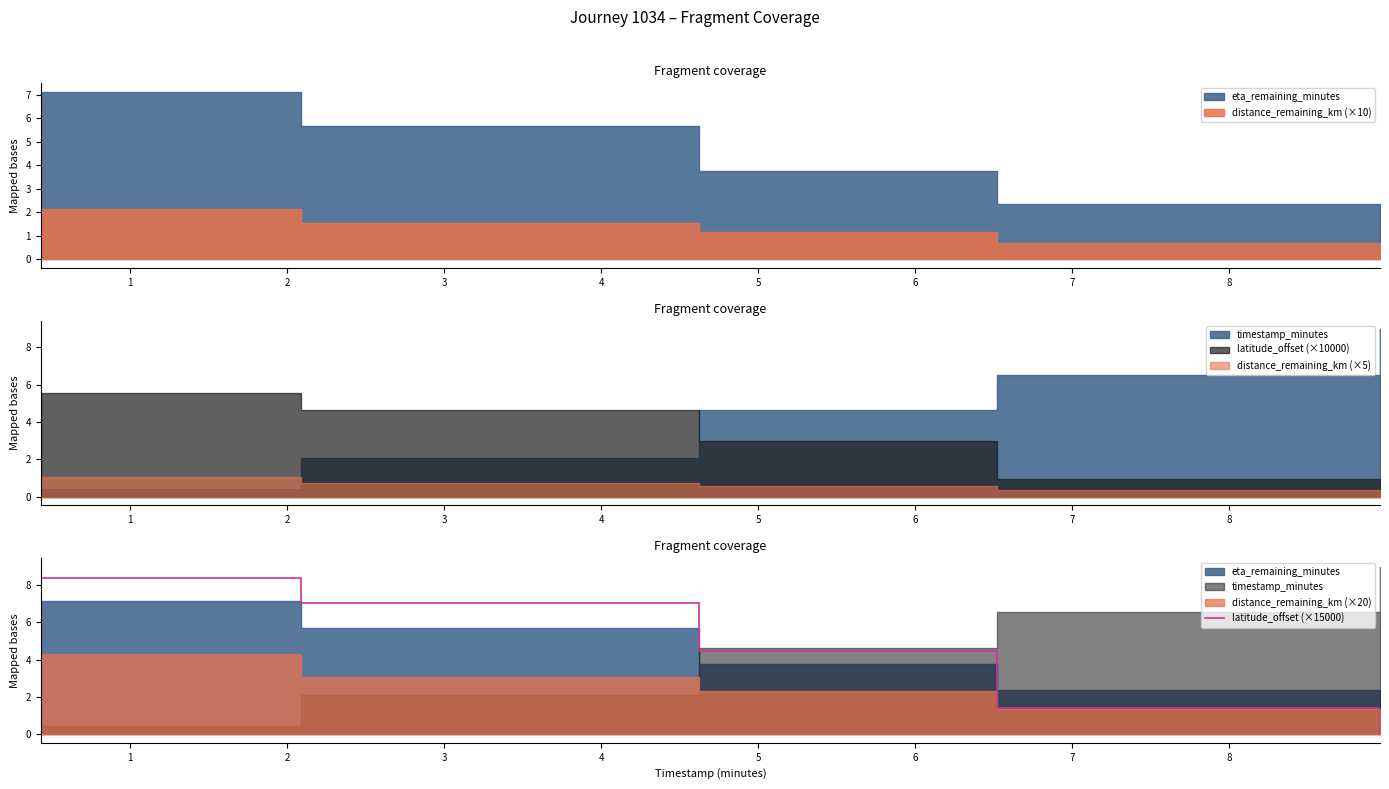

What is the highest value of the latitude_offset (×15000) series?

8.3